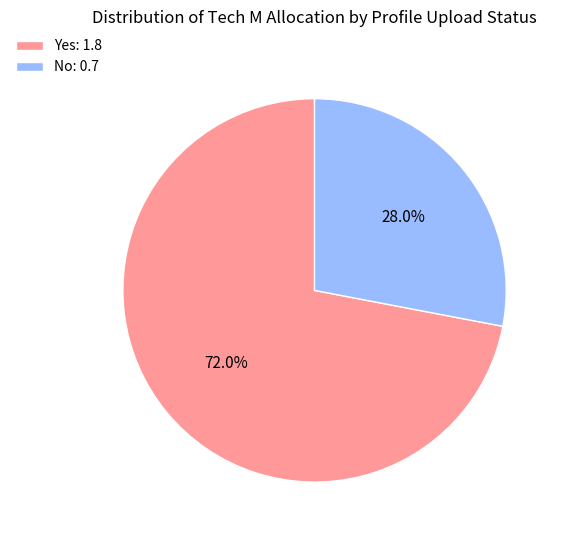

Which slice is the smallest?

No: 0.7